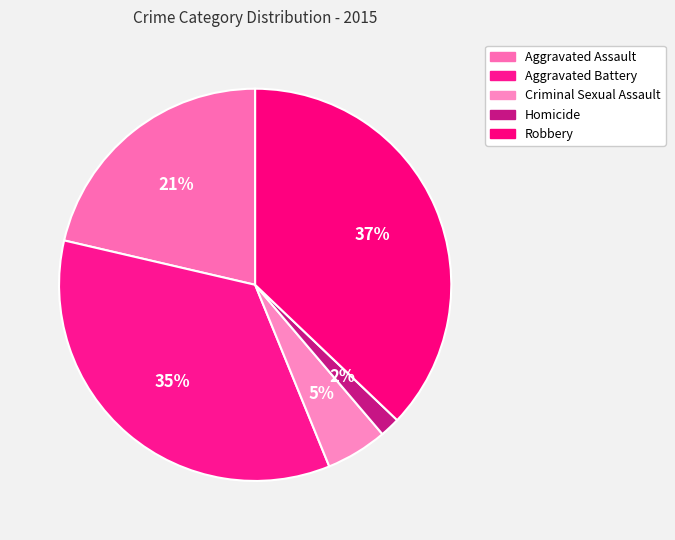

Which category has the biggest portion of the pie?

Robbery